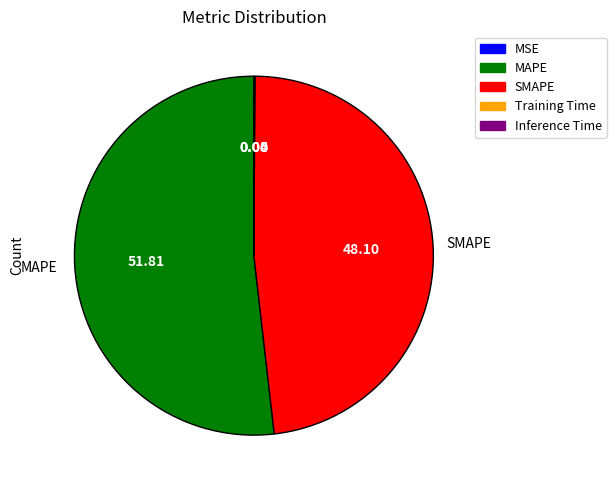

Which slice is the largest?

MAPE